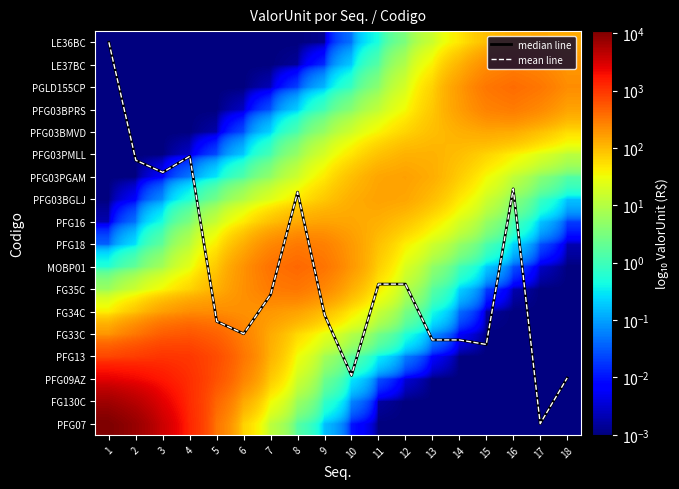

Between 4 and 18, which is larger?

4